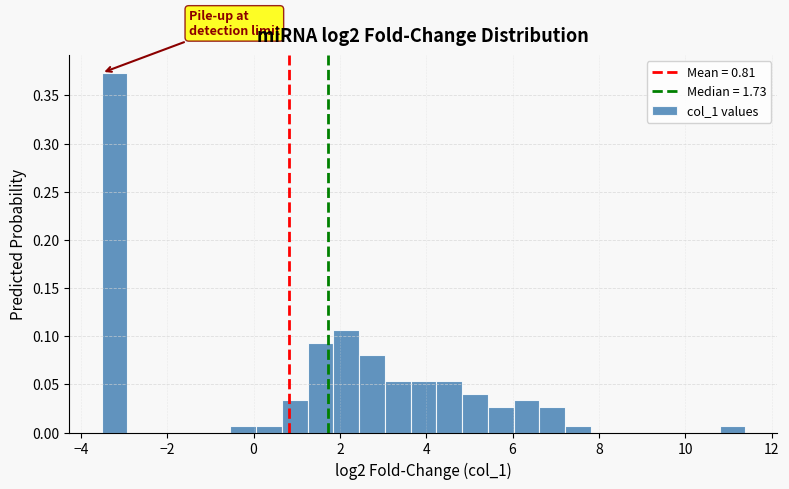

Read against the x-axis, roughly where is the centre of the tallest bar?

-3.2